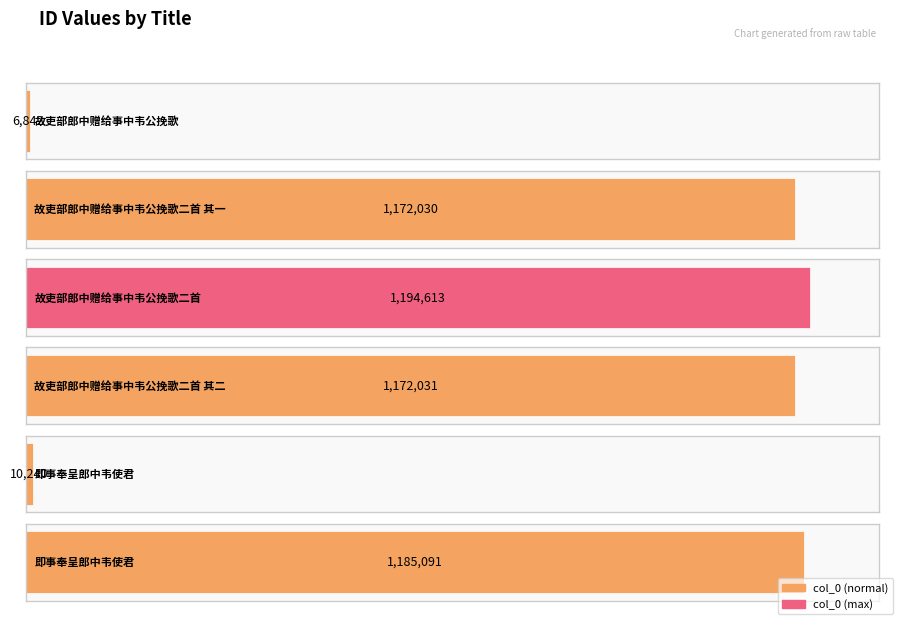

List the labels in order of value, largest first.

故吏部郎中赠给事中韦公挽歌二首, 即事奉呈郎中韦使君, 故吏部郎中赠给事中韦公挽歌二首 其二, 故吏部郎中赠给事中韦公挽歌二首 其一, 即事奉呈郎中韦使君, 故吏部郎中赠给事中韦公挽歌